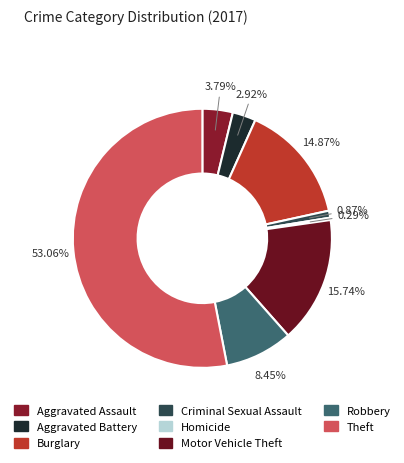

How many slices are in this pie chart?

8